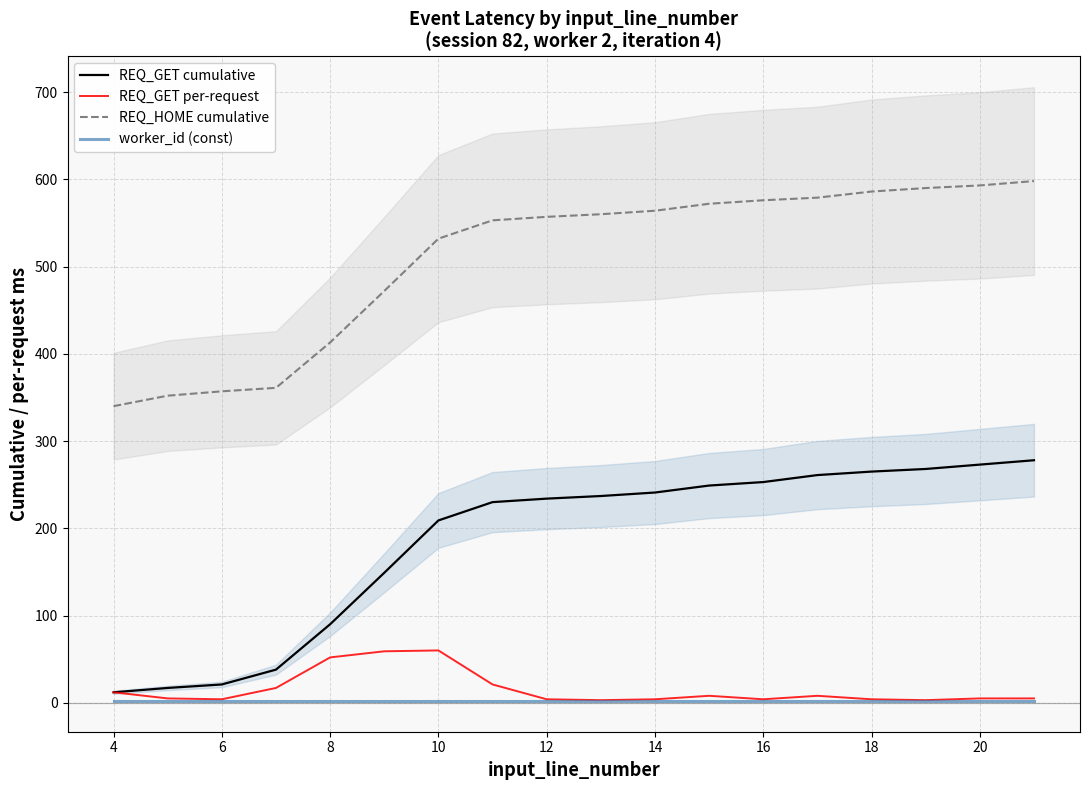

True or false: worker_id (const) and REQ_GET per-request intersect in this chart.

False